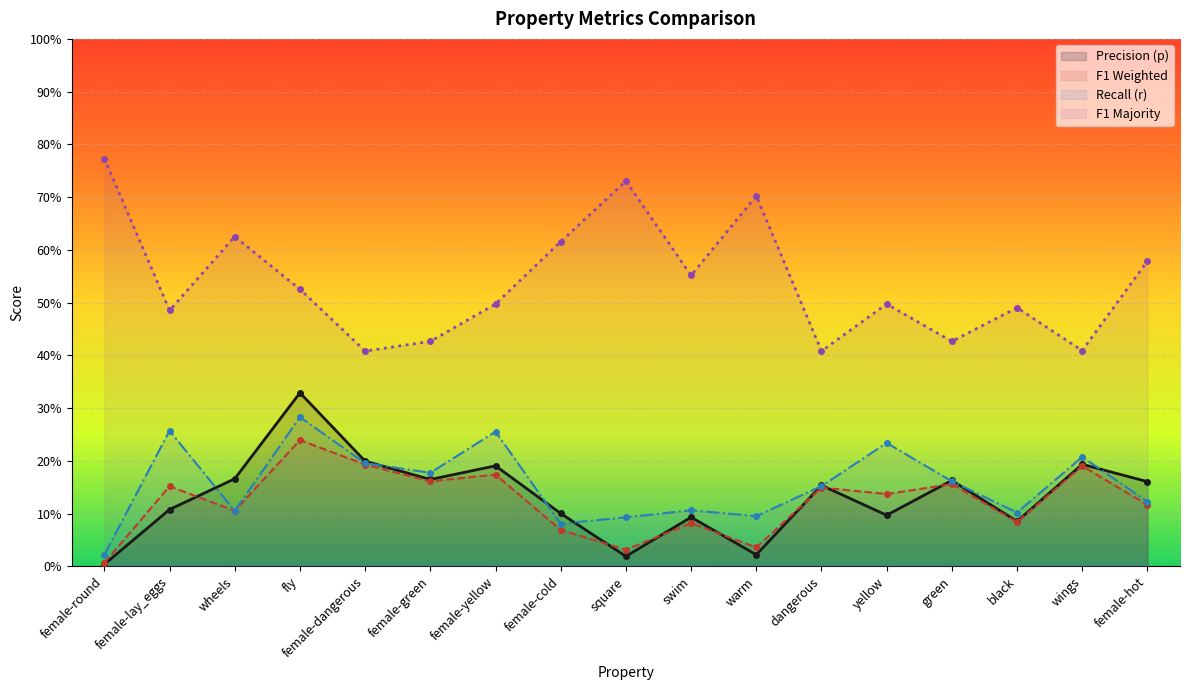

True or false: f1_weighted and f1_majority cross at least once.

False